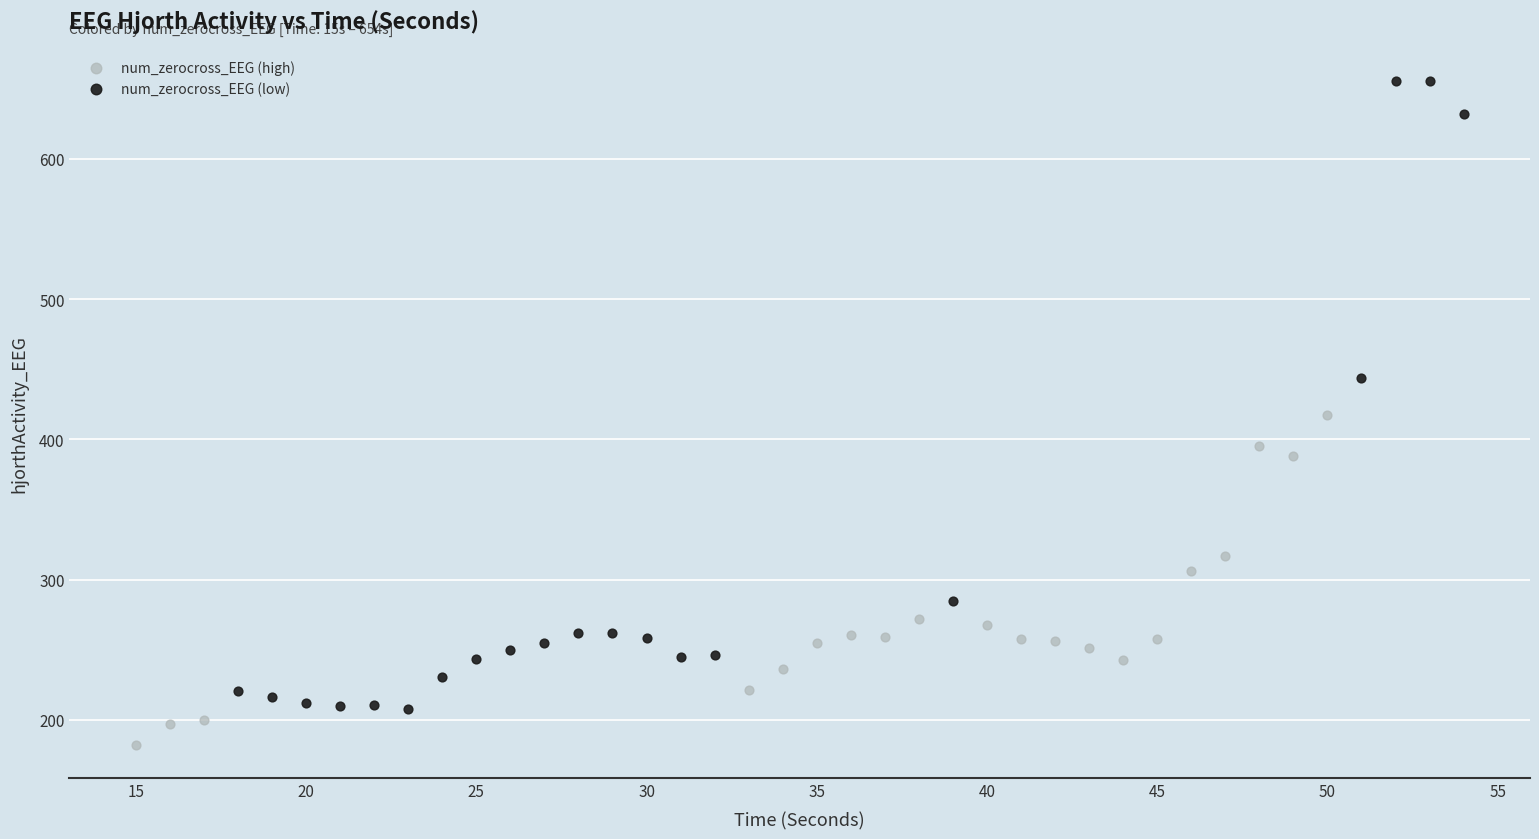

Which series has the widest spread of Y values?

num_zerocross_EEG (low)